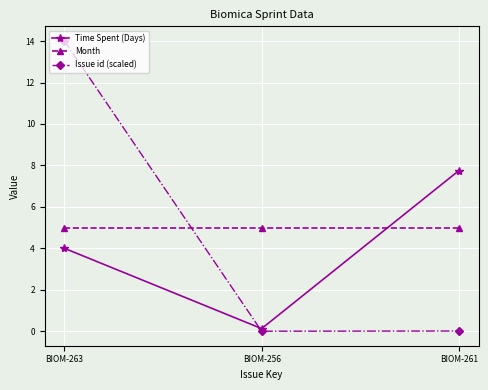

What is the total value across all series at BIOM-263?

23.0